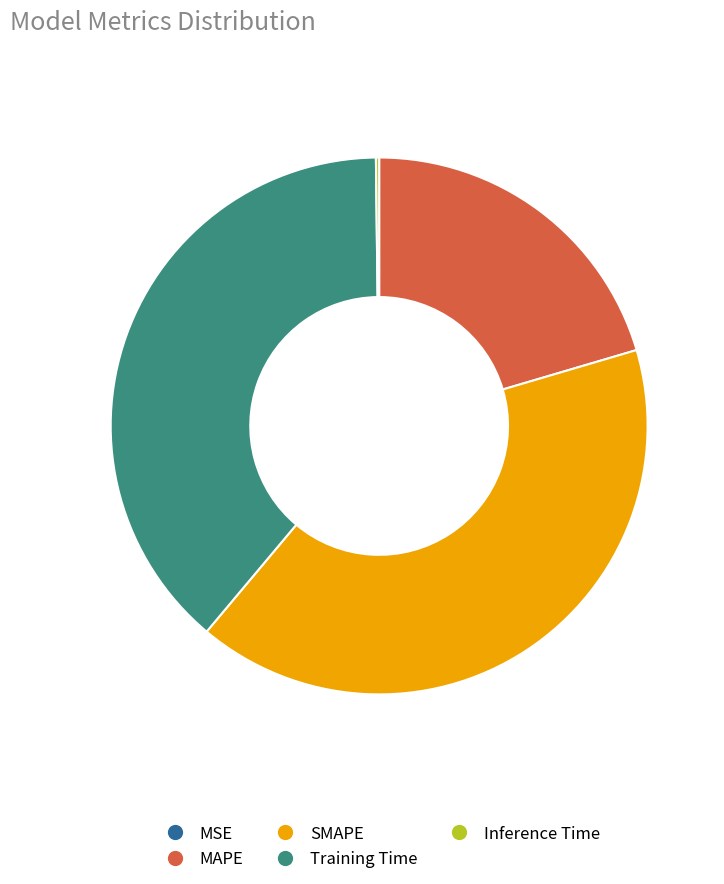

Is it true that SMAPE is 41% of the pie?

True